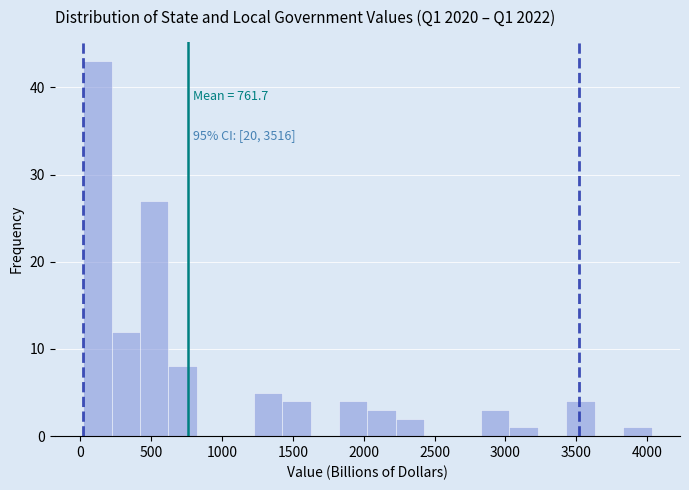

Which range on the x-axis has the tallest bar?

0 to 200